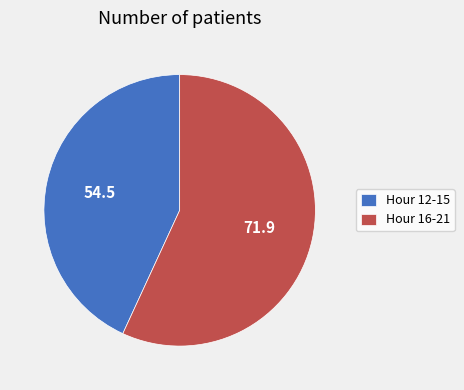

Which category has the biggest portion of the pie?

Hour 16-21